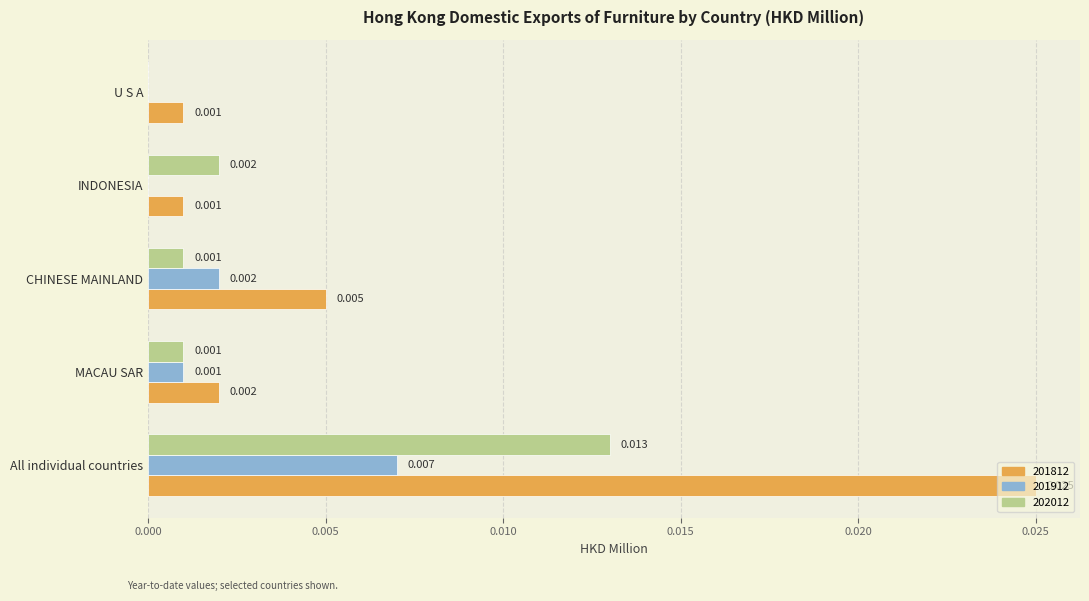

At which category is the sum across all series the highest?

All individual countries